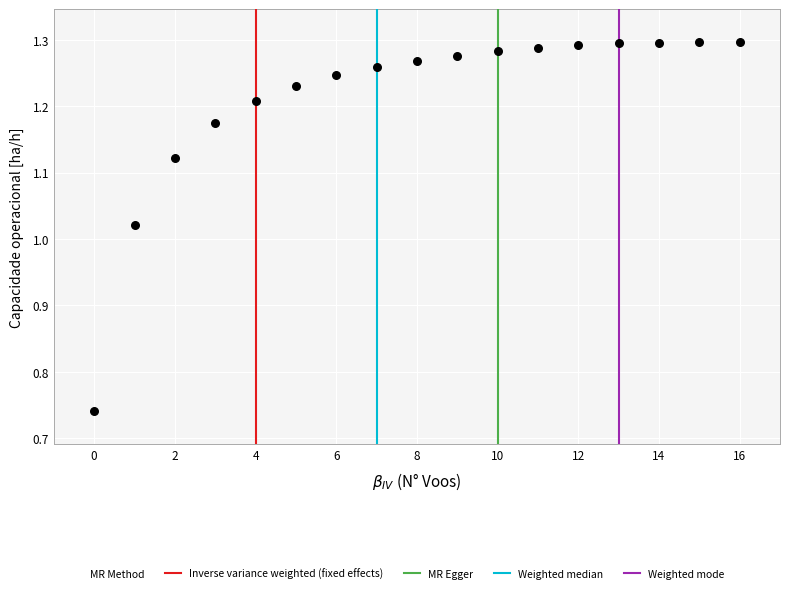

What is the range of Y values (max minus min)?

0.6